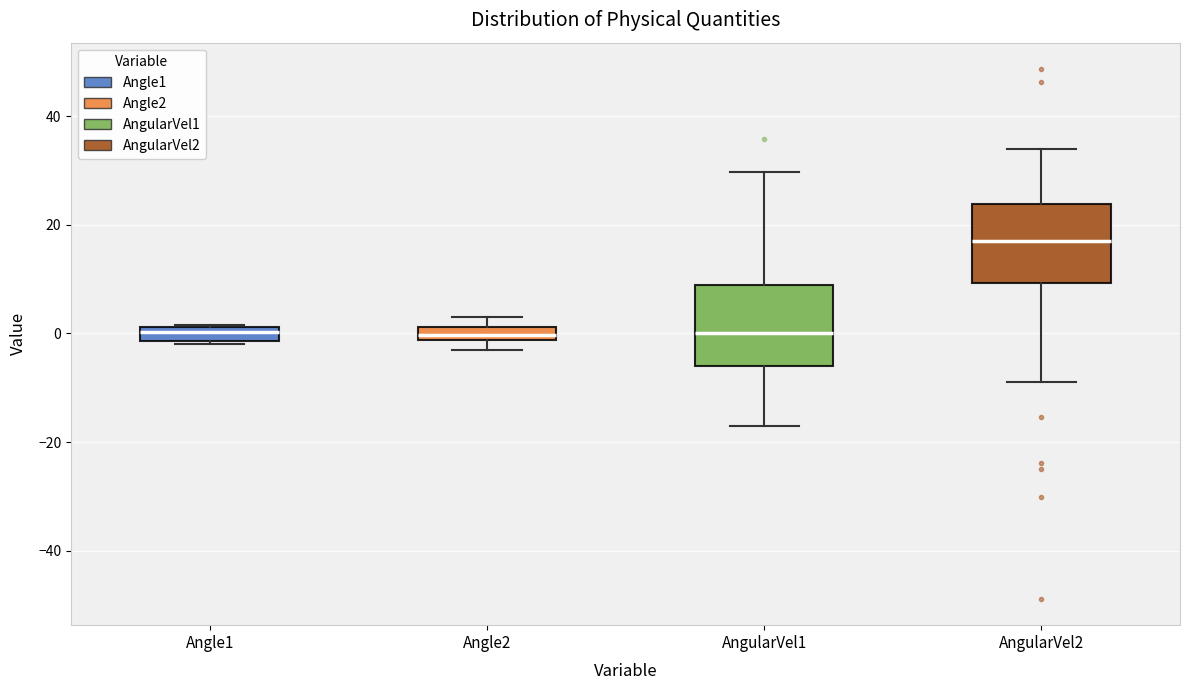

Where does the median line of the box for Angle1 sit on the y-axis? The values are not printed on the chart, so give them approximately, as read against the axis.

0